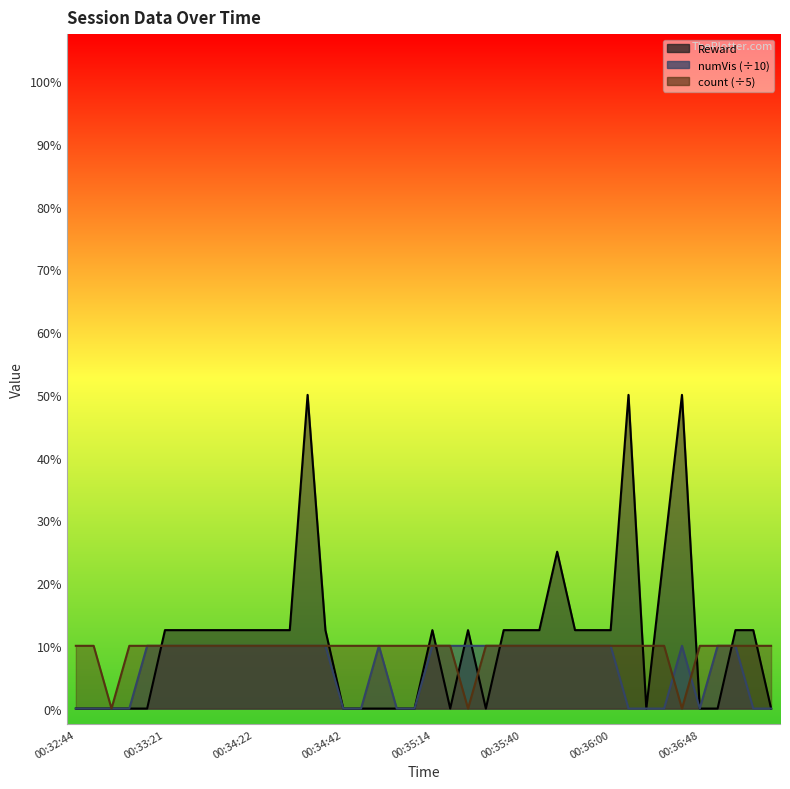

List the labels in order of count value, largest first.

00:32:44, 00:32:48, 00:32:58, 00:33:08, 00:33:21, 00:33:28, 00:33:29, 00:33:59, 00:34:19, 00:34:22, 00:34:27, 00:34:32, 00:34:33, 00:34:40, 00:34:42, 00:34:45, 00:34:56, 00:35:02, 00:35:09, 00:35:14, 00:35:20, 00:35:28, 00:35:35, 00:35:40, 00:35:43, 00:35:48, 00:35:49, 00:35:55, 00:36:00, 00:36:04, 00:36:20, 00:36:27, 00:36:48, 00:37:04, 00:37:10, 00:37:22, 00:37:32, 00:32:54, 00:35:25, 00:36:39